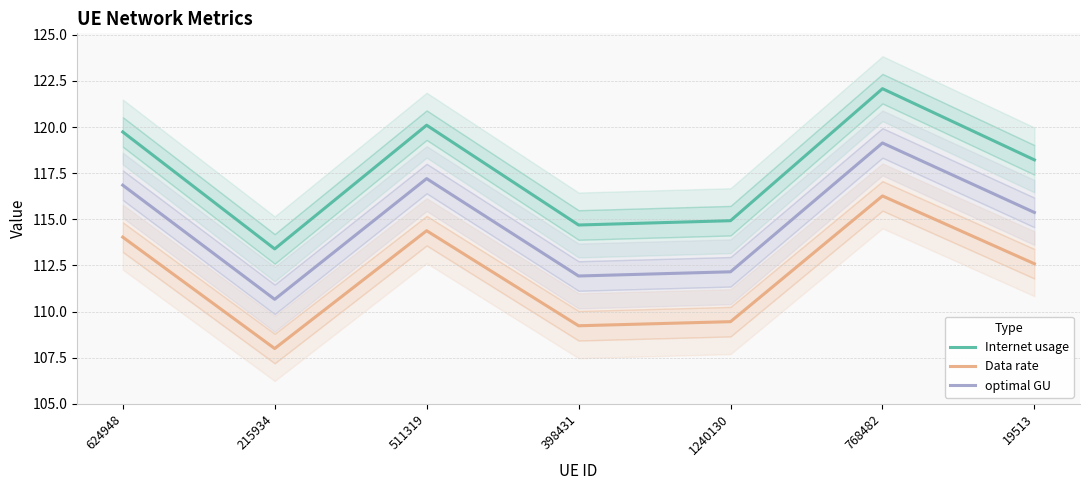

Which series has the largest range (max minus min)?

Internet usage